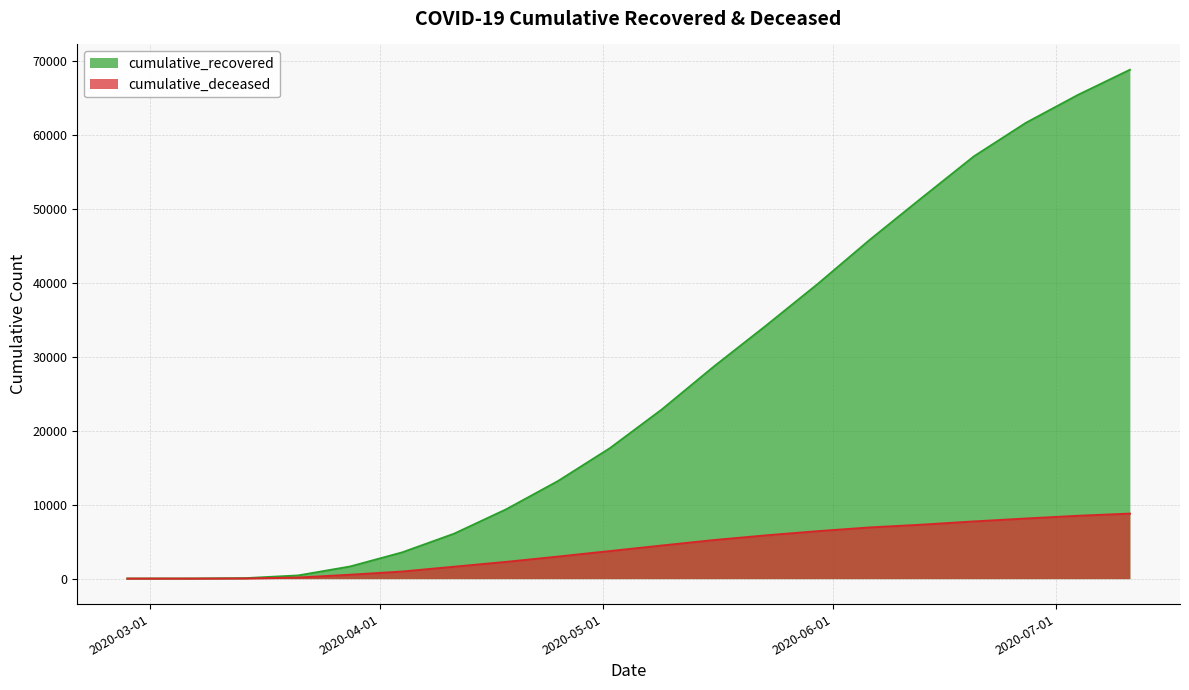

True or false: cumulative_deceased and cumulative_recovered cross at least once.

False